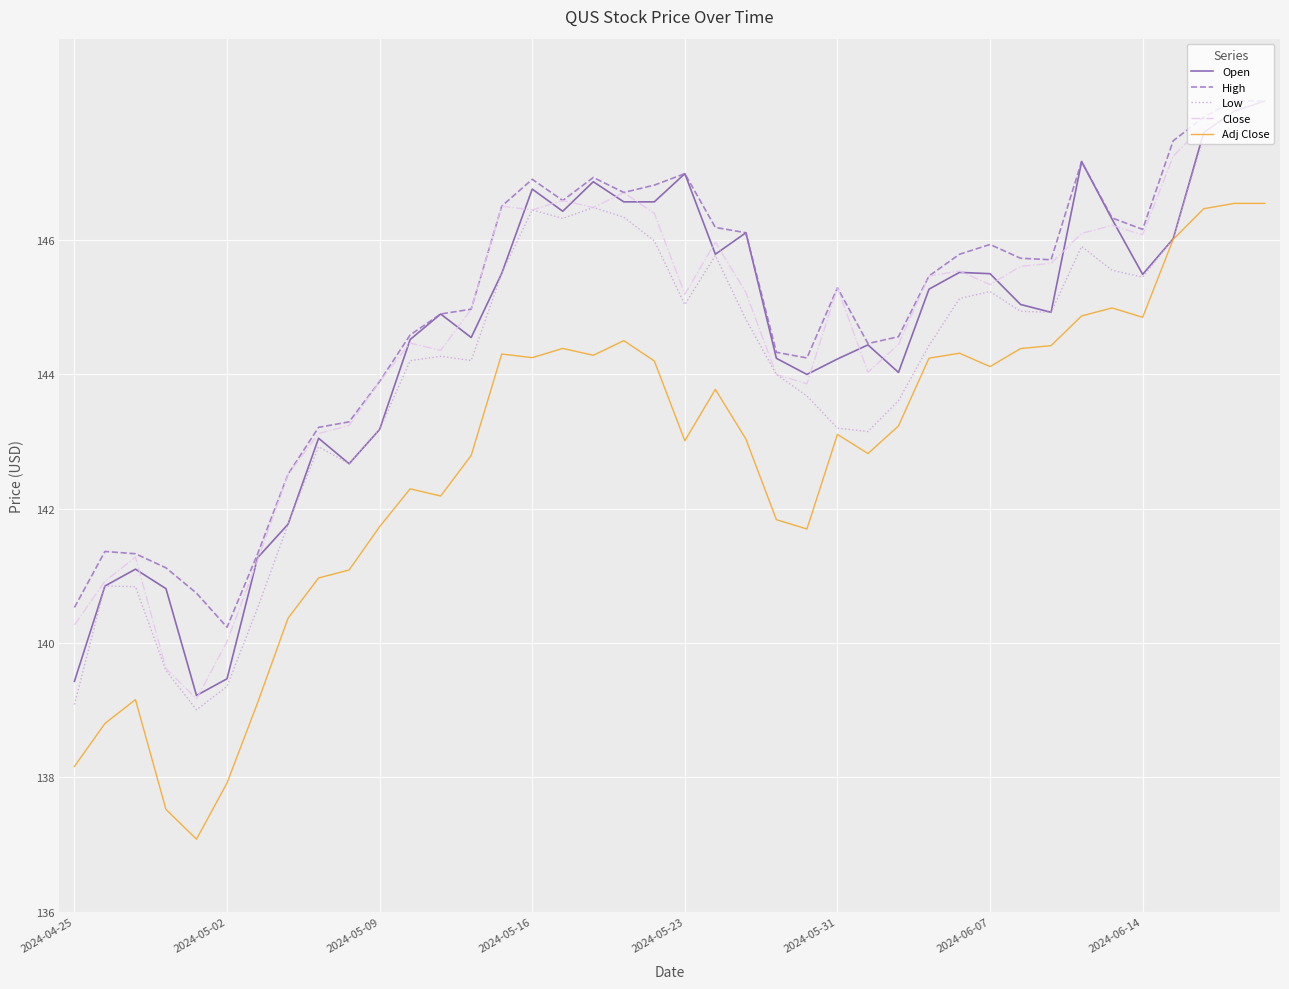

How many distinct data groups are displayed?

5